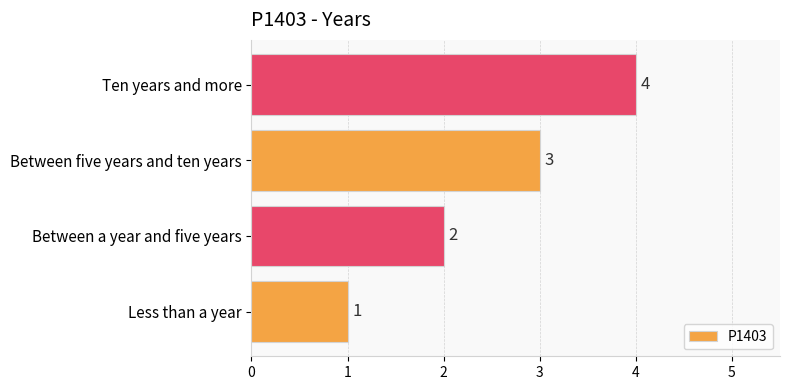

List the labels in order of value, smallest first.

Less than a year, Between a year and five years, Between five years and ten years, Ten years and more